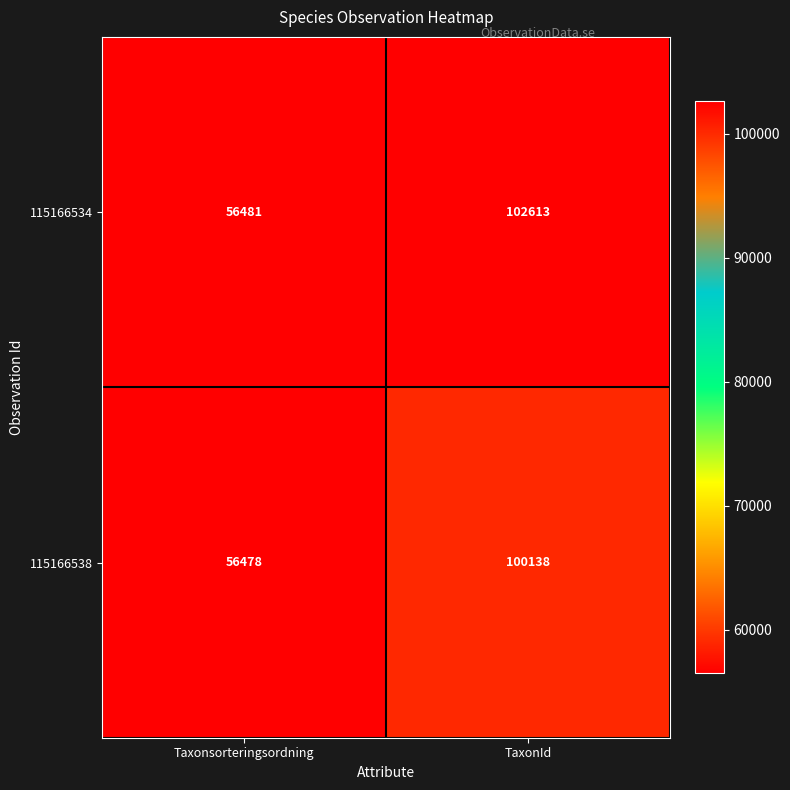

What is the difference between the highest and lowest values at TaxonId?

2475